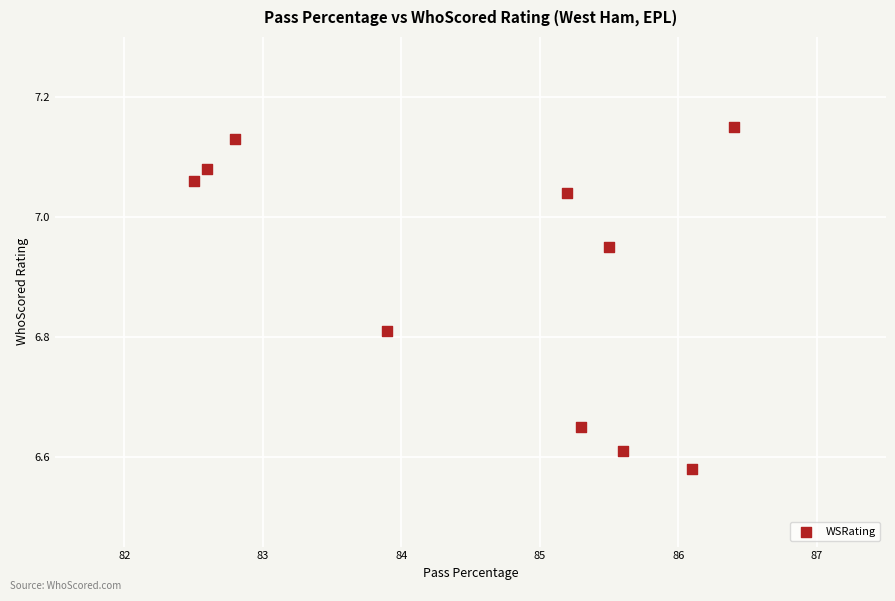

What is the average X value?

84.6